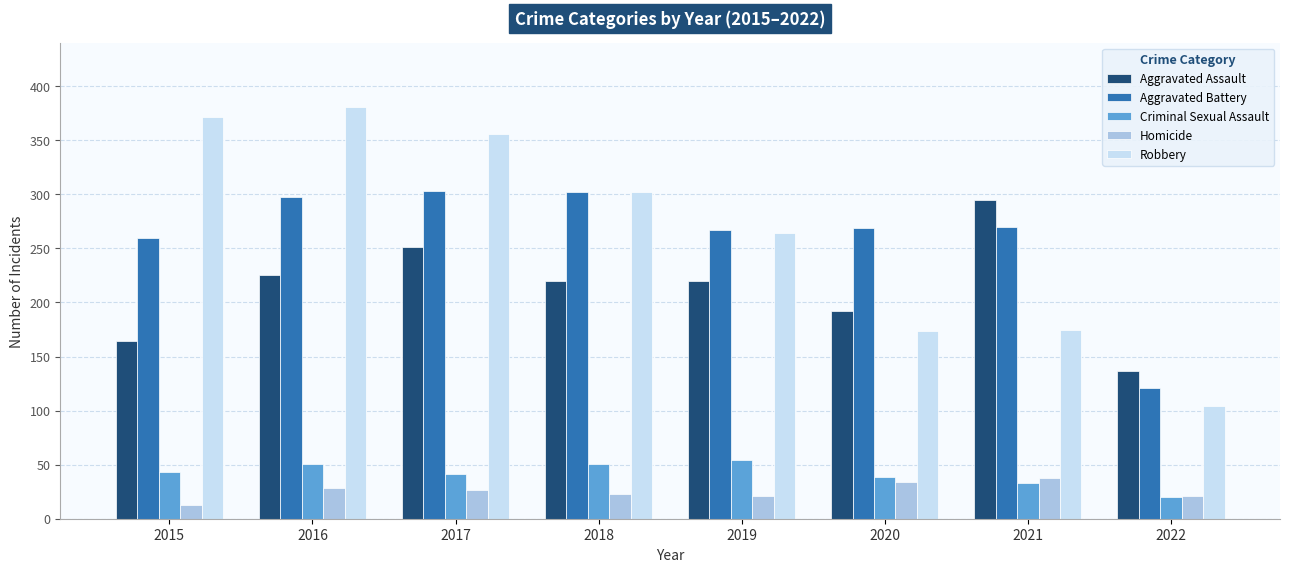

Which series changed the most between 2018 and 2019?

Robbery